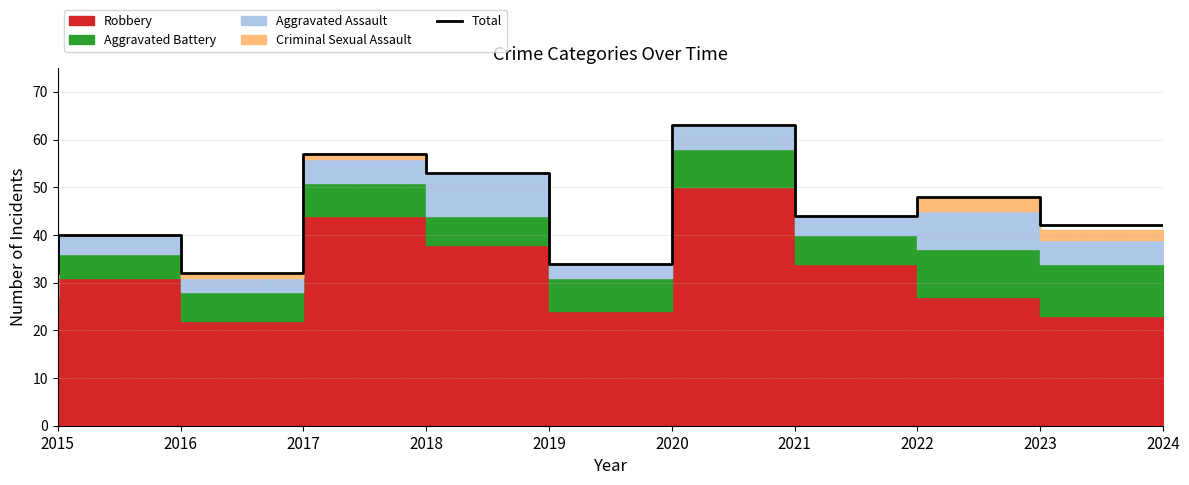

The Total series shows 83 at 2018. True or false?

False